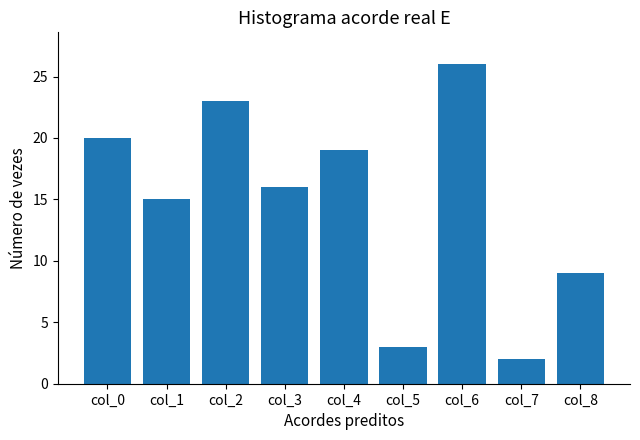

Between col_8 and col_4, which is larger?

col_4